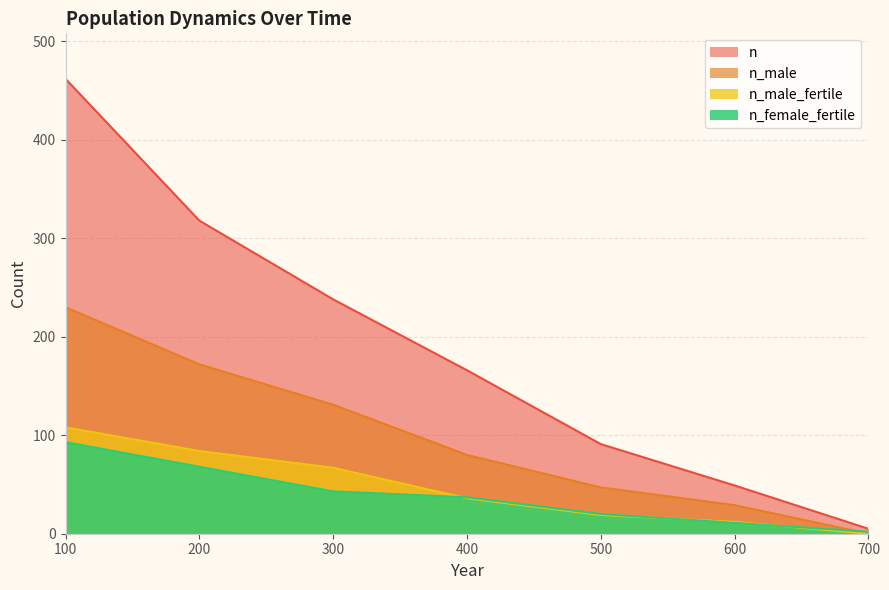

What is the difference between the maximum and second lowest values in the n_female_fertile series?

82